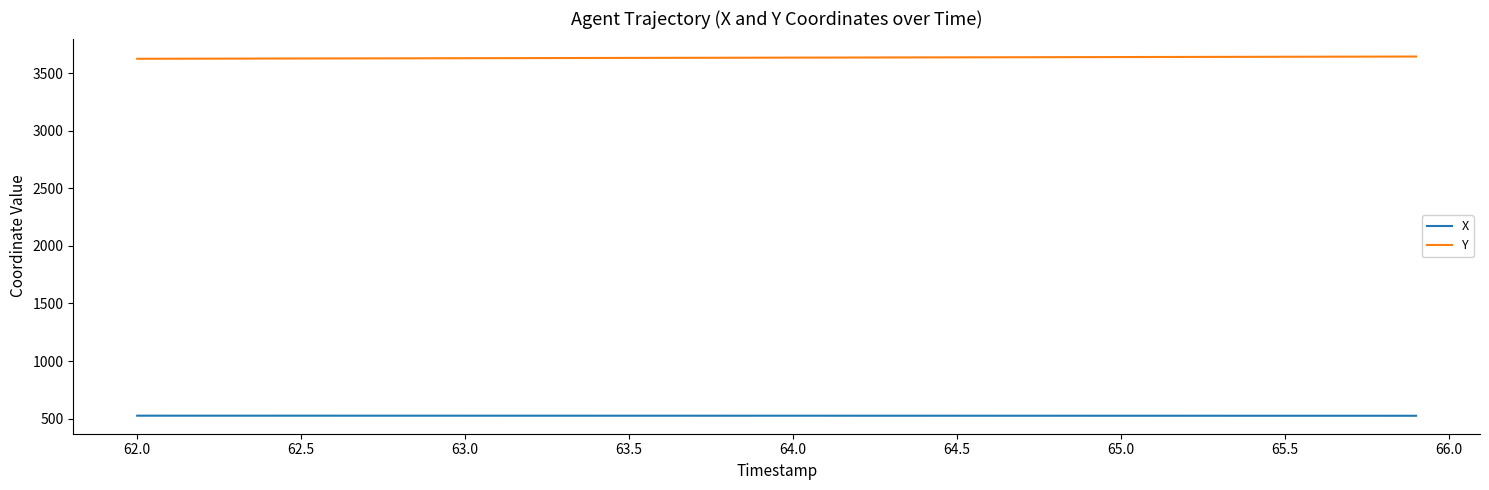

What is the minimum value for X?

524.5